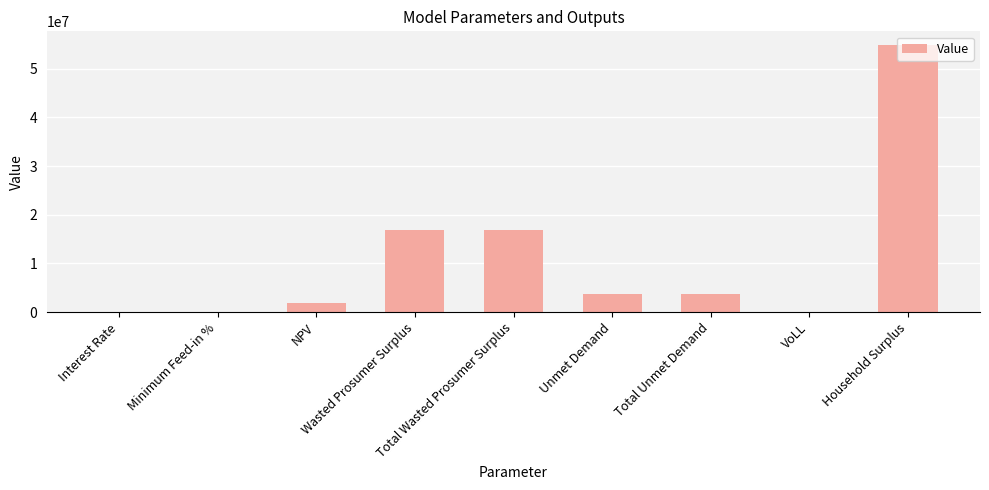

What is the greatest value displayed?

54954810.8